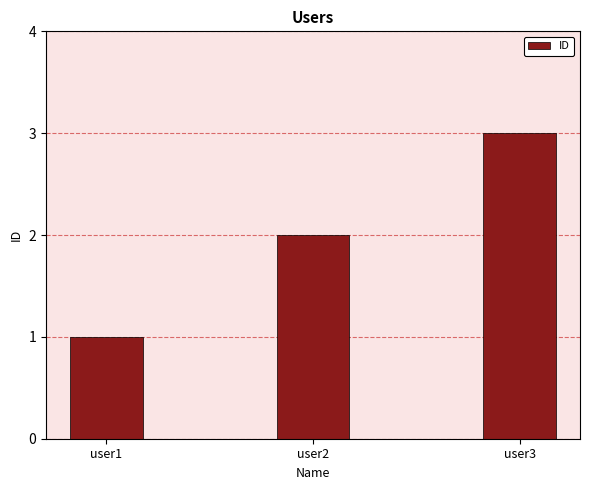

Reading left to right, extract all data points from this chart.

user1=1	user2=2	user3=3